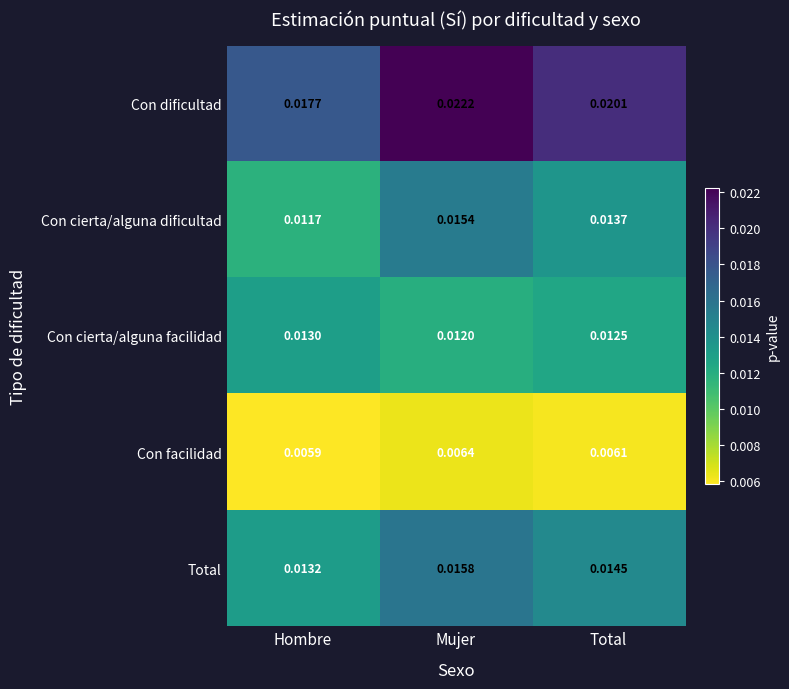

How many categories are shown in the chart?

3